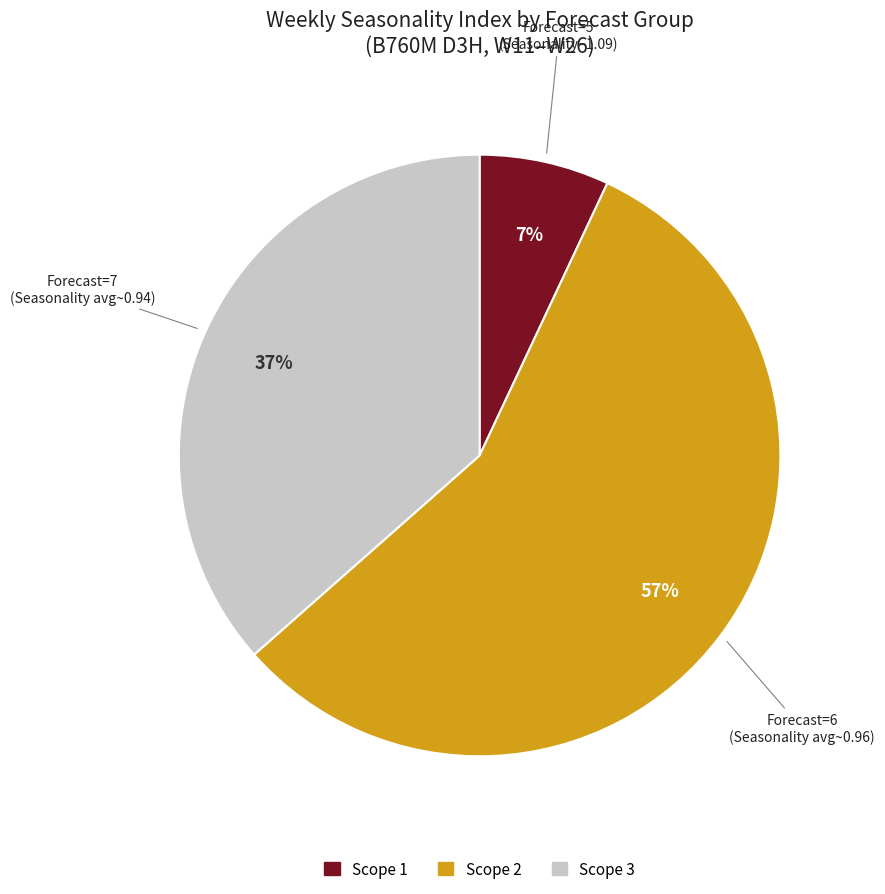

To the nearest percent, what is the difference between the largest and smallest slice percentages?

50%